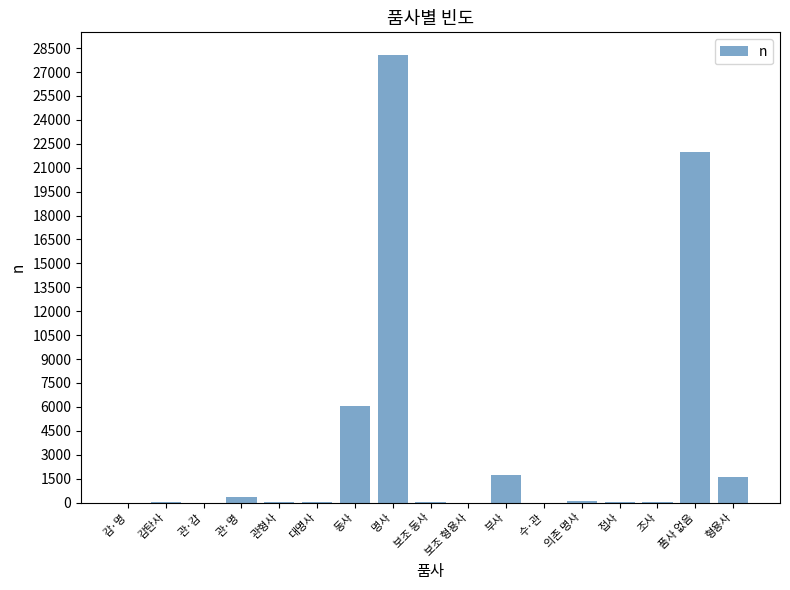

Which label corresponds to the largest value in the chart?

명사